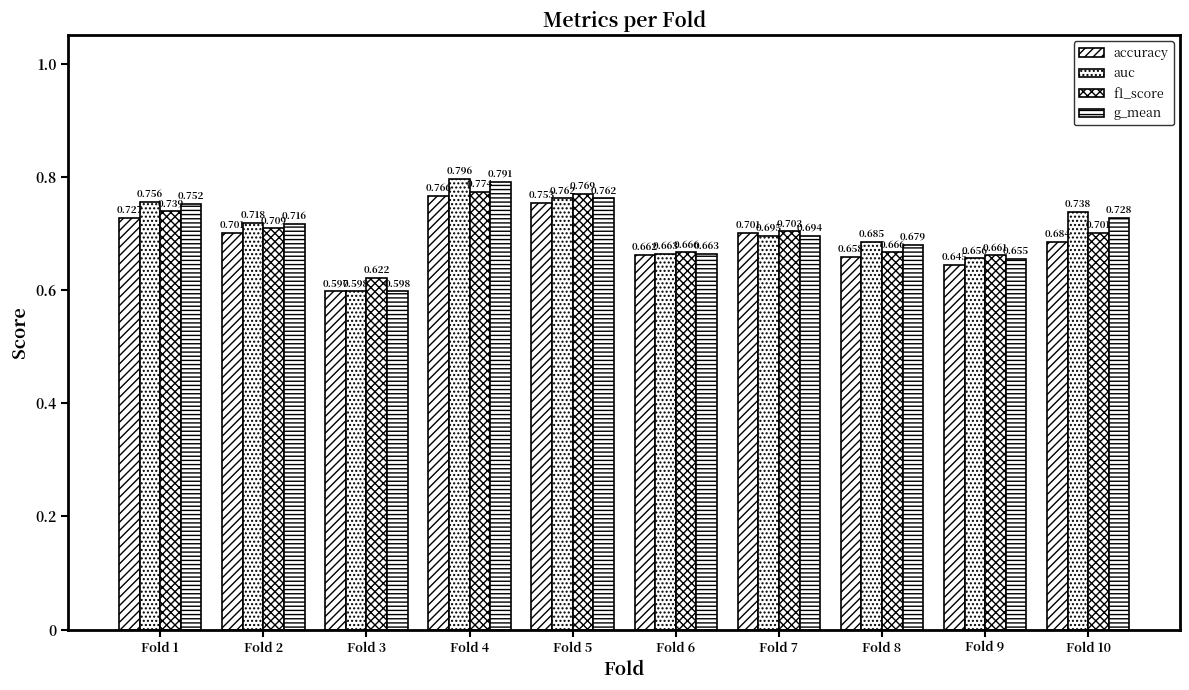

Rank the series by their average value, from highest to lowest.

auc, g_mean, f1_score, accuracy